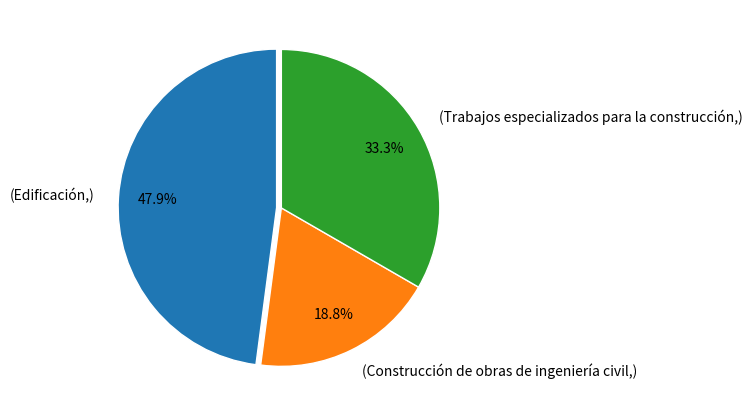

Rank the categories by value from lowest to highest.

(Construcción de obras de ingeniería civil,), (Trabajos especializados para la construcción,), (Edificación,)